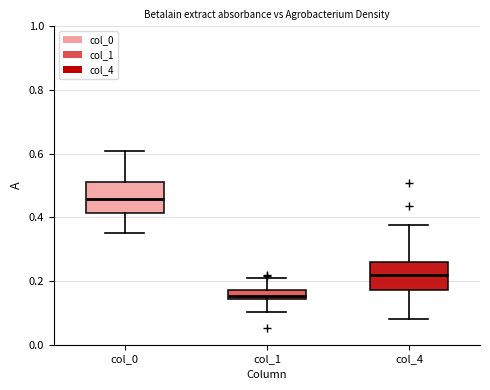

Where does the median line of the box for col_4 sit on the y-axis? The values are not printed on the chart, so give them approximately, as read against the axis.

0.22